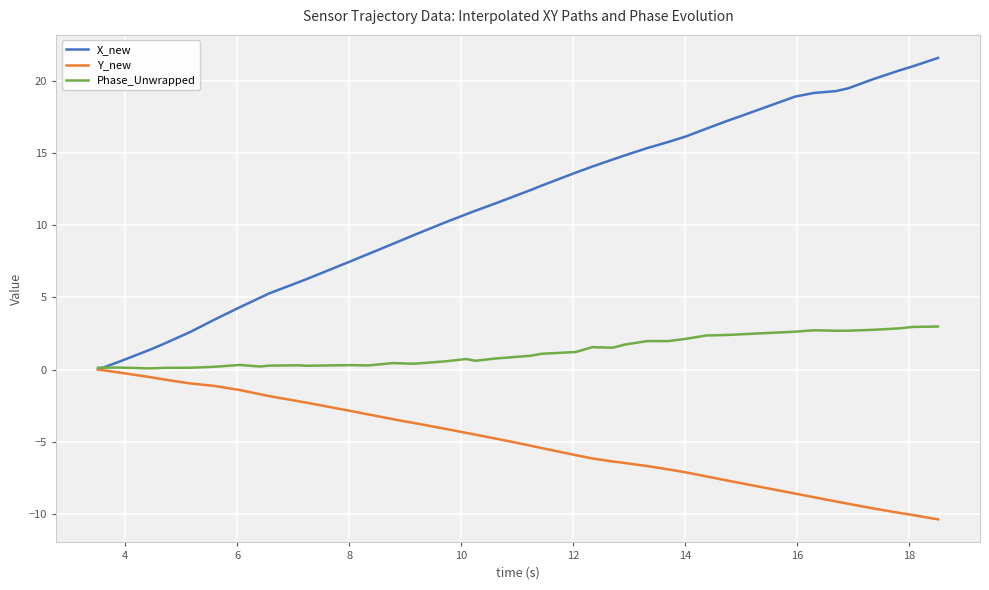

Which series has the largest range (max minus min)?

X_new